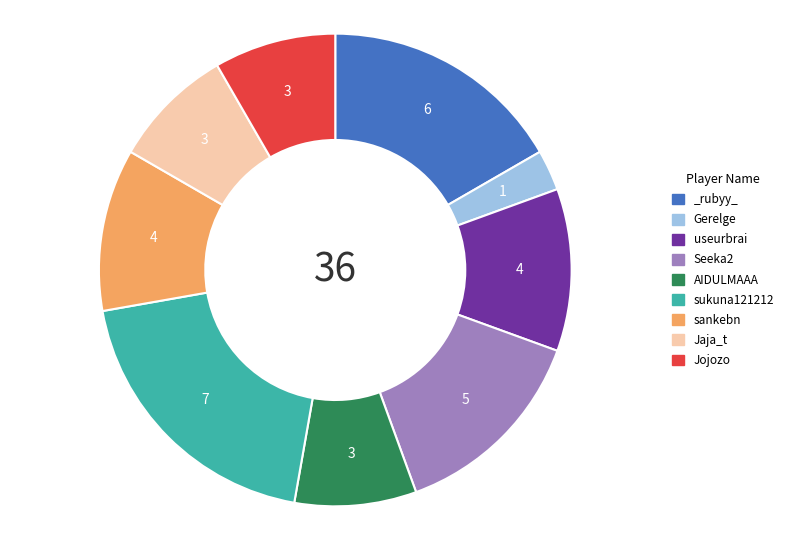

Is it true that _rubyy_ is 17% of the pie?

True